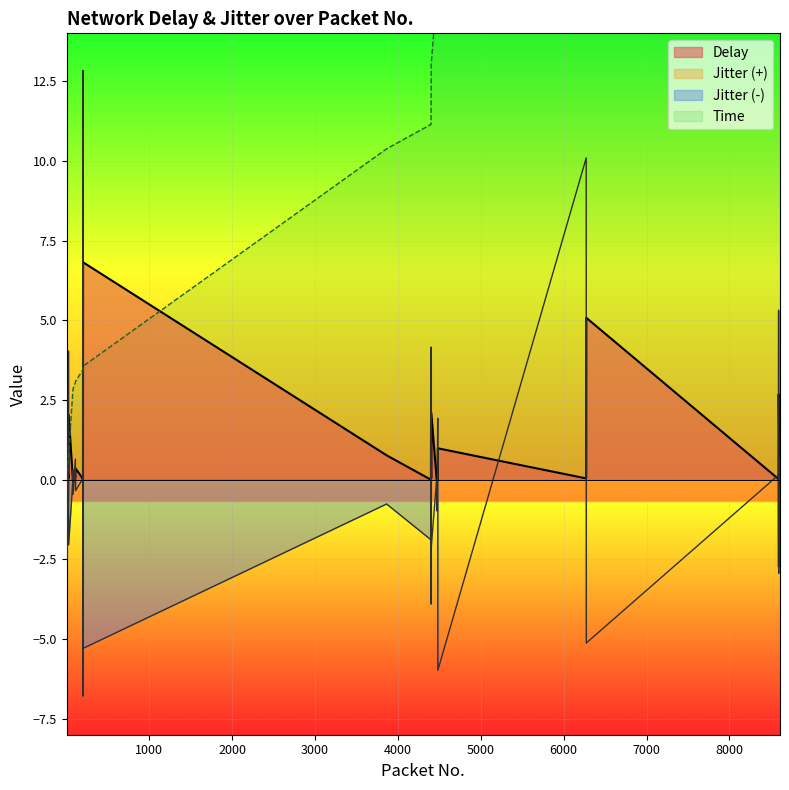

Reading left to right, transcribe all the data shown in this chart.

Delay: 0.2	0.0	0.0	0.0	0.5	0.0	2.0	0.0	0.0	0.0	0.2	0.0	0.4	0.0	0.0	0.0	6.8	0.8	0.0	0.0	1.9	0.0	2.1	0.0	0.0	0.0	1.0	0.0	5.1	0.0	0.1	0.0	2.7	0.0	0.3	0.0	0.0	0.0	0.2	0.1
Time: 0.0	0.2	0.2	0.2	0.2	0.7	0.8	2.8	2.8	2.8	2.9	3.0	3.1	3.4	3.5	3.5	3.6	10.4	11.1	11.1	11.1	13.0	13.1	15.2	15.2	15.2	15.2	16.2	16.2	21.3	21.3	21.4	21.4	24.1	24.1	24.4	24.4	24.4	24.4	24.7
Jitter: -0.2	0.0	-0.5	1.0	-2.5	4.0	-2.0	-0.0	-0.1	0.3	-0.5	0.6	-0.3	0.0	-6.8	12.8	-5.3	-0.8	-1.9	3.7	-3.9	4.2	-2.1	0.0	-1.0	1.9	-6.0	10.1	-5.1	0.1	-2.7	5.3	-2.9	0.6	-0.3	-0.0	-0.2	0.3	-0.5	0.7